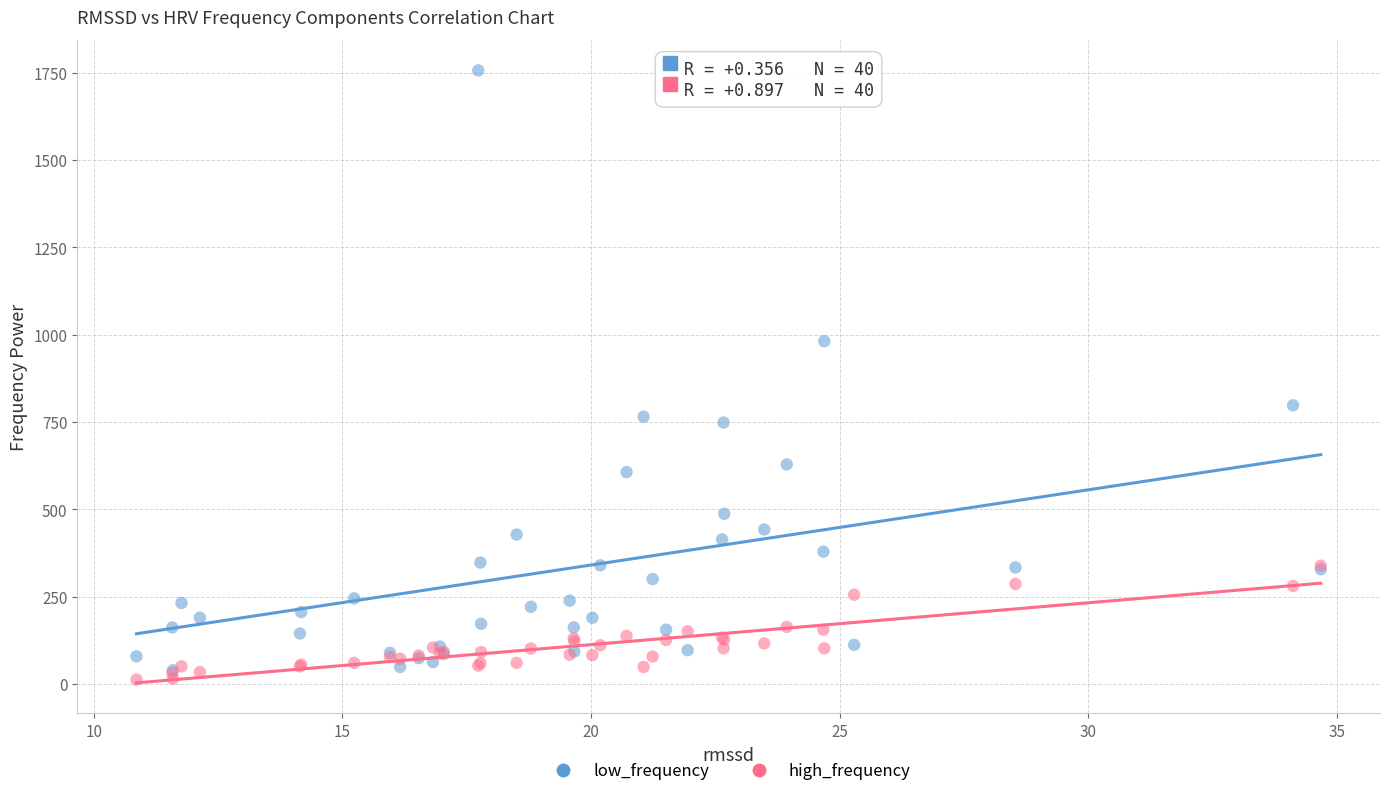

Which series has the largest Y range (max minus min)?

low_frequency